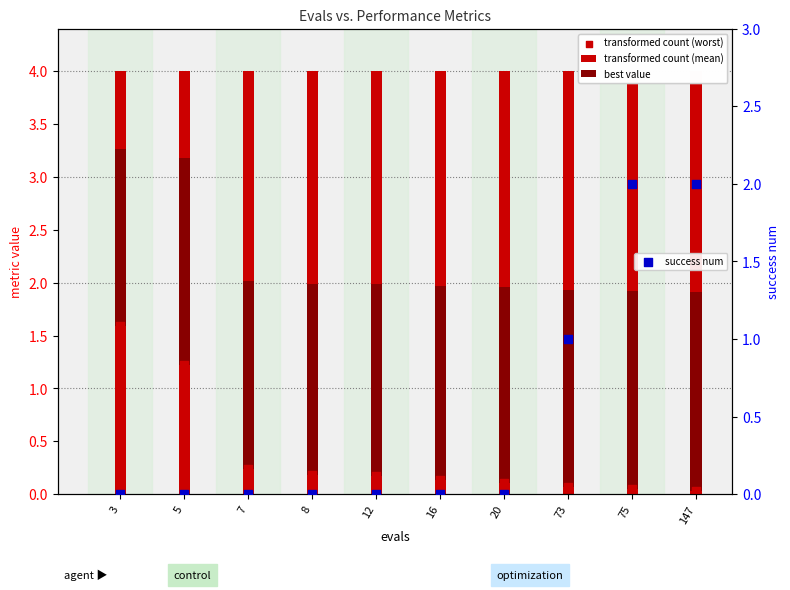

What is the total value across all series at 73?

6.9